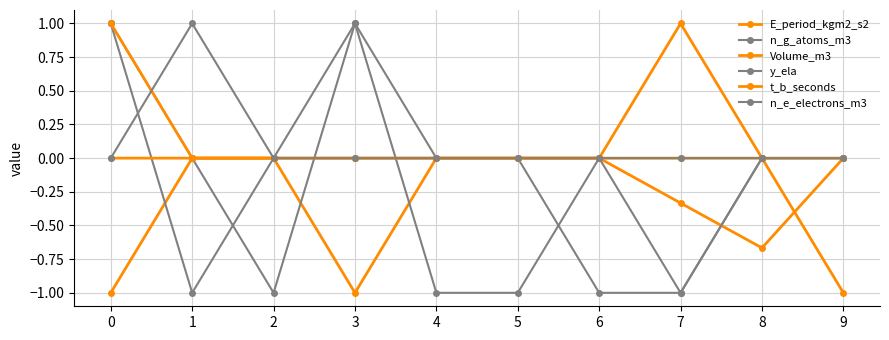

True or false: Volume_m3 and t_b_seconds intersect in this chart.

False